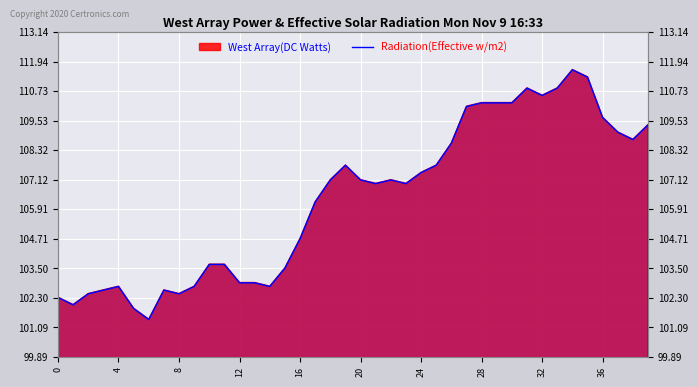

Read the value at 38.

108.8